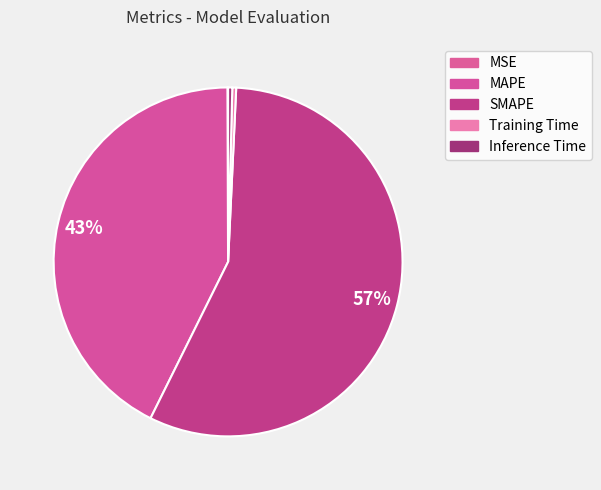

Do Training Time and Inference Time together represent more than half of the pie?

No